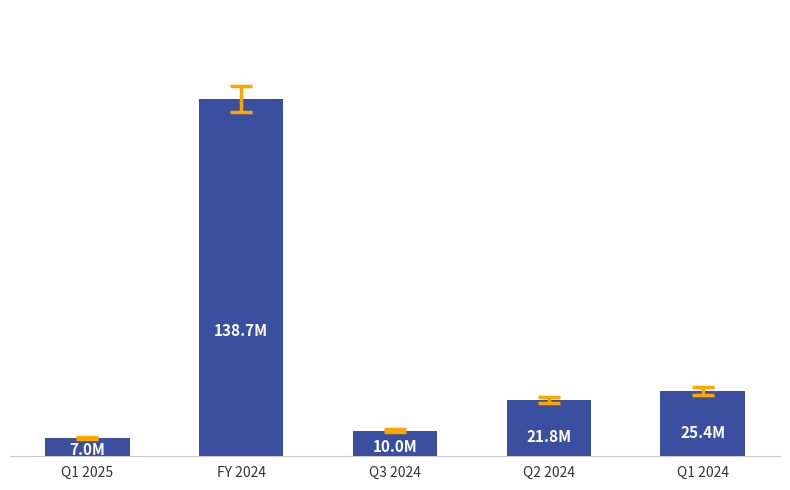

What is the change in value from FY 2024 to Q2 2024?

-116908459